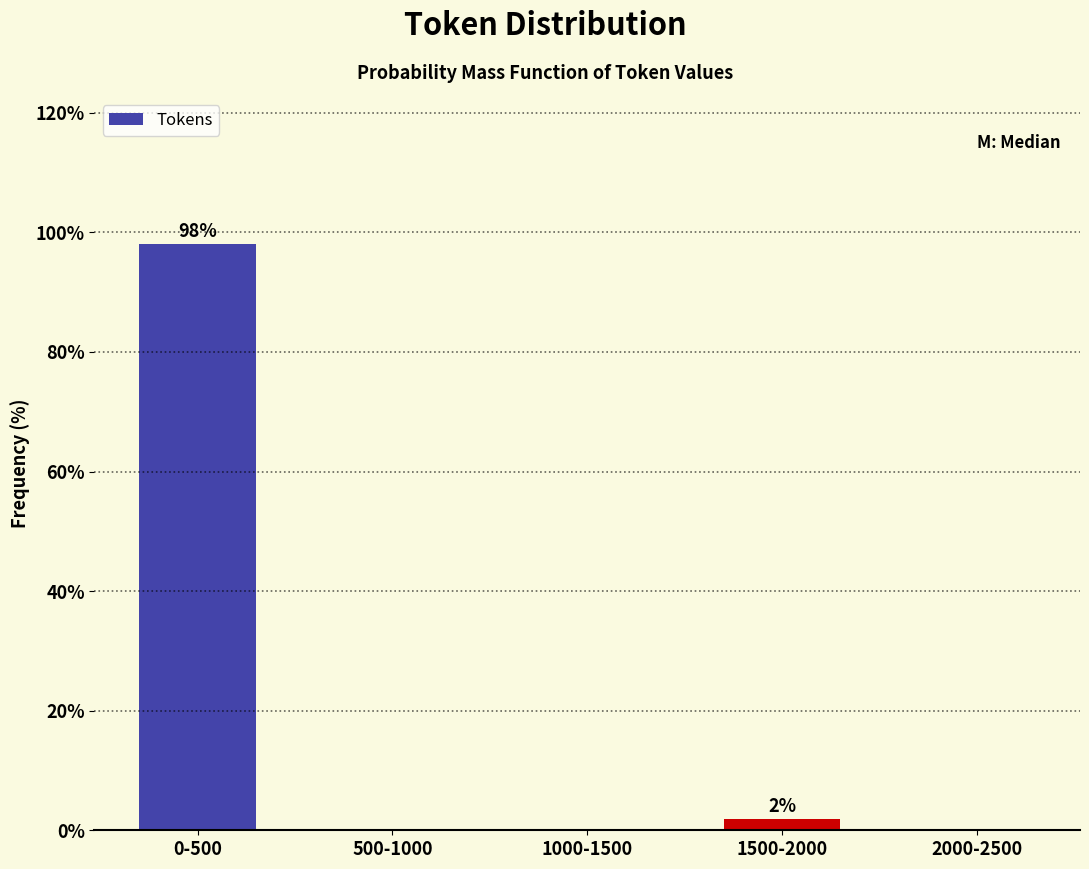

Reading left to right, what are all the values shown in this chart?

0-500=98.1	500-1000=0.0	1000-1500=0.0	1500-2000=1.9	2000-2500=0.0